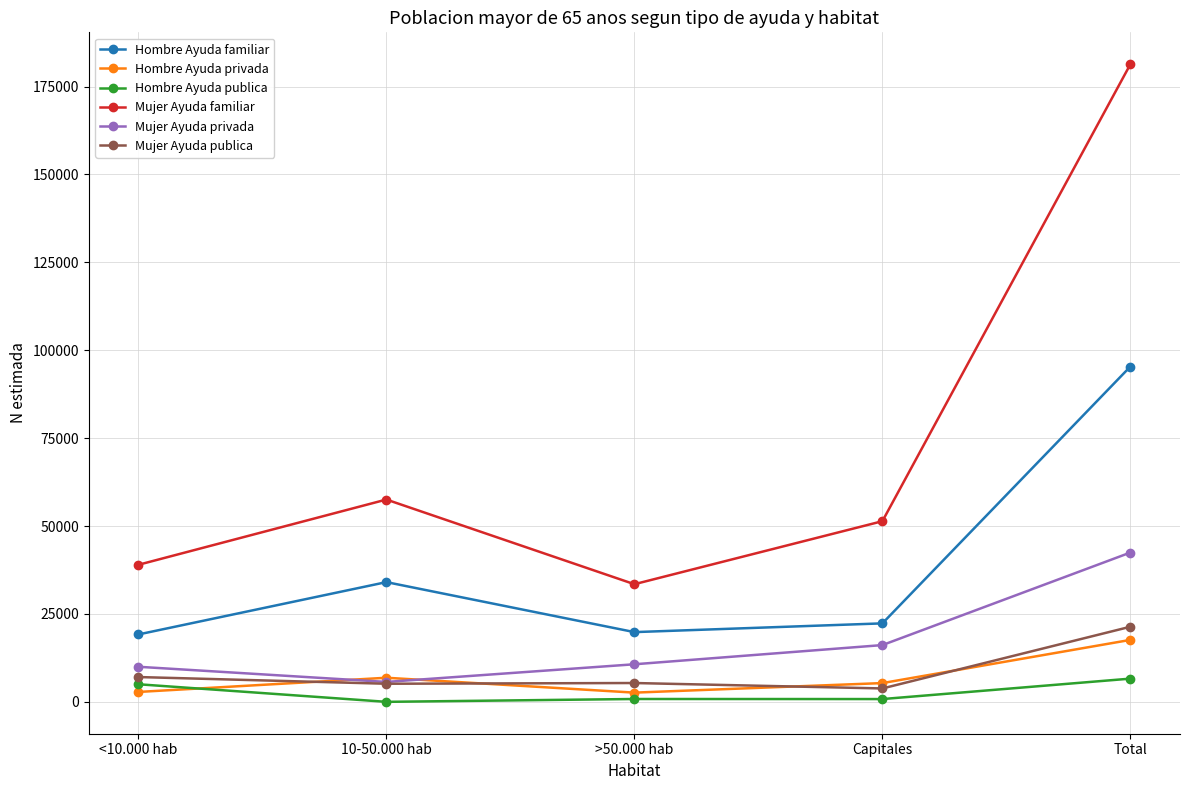

Between <10.000 hab and >50.000 hab, which series saw the biggest shift?

Mujer Ayuda familiar